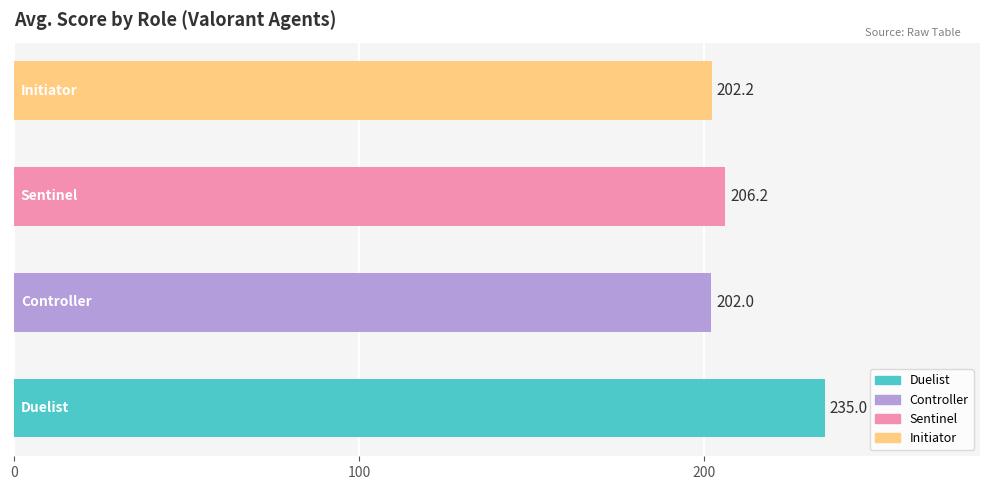

What is the maximum value shown in the chart?

235.0